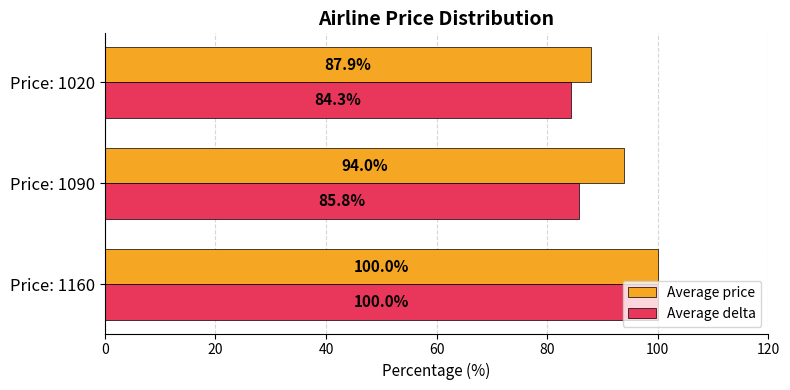

Read the Average price value at Price: 1020.

87.9